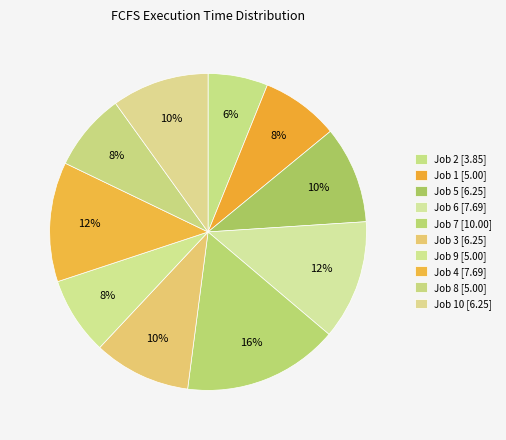

Count the number of slices in the pie.

10